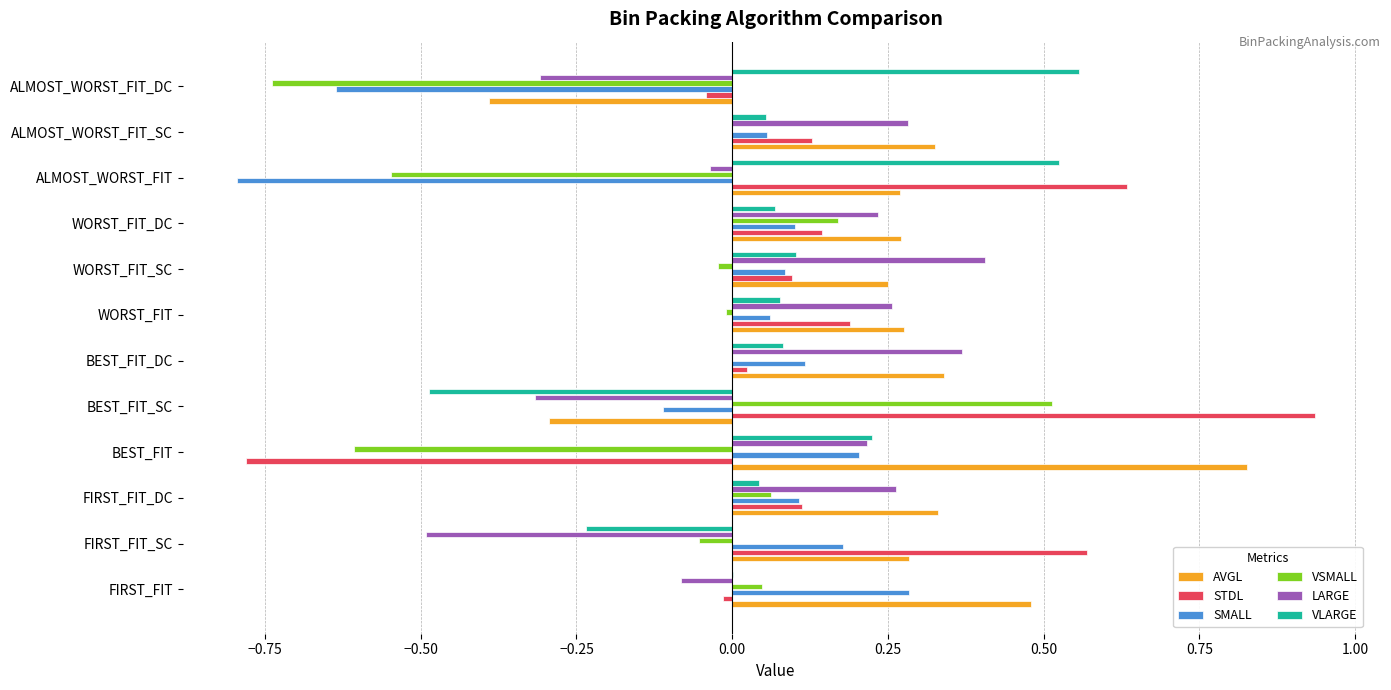

At which category does the chart reach its peak across all series?

BEST_FIT_SC